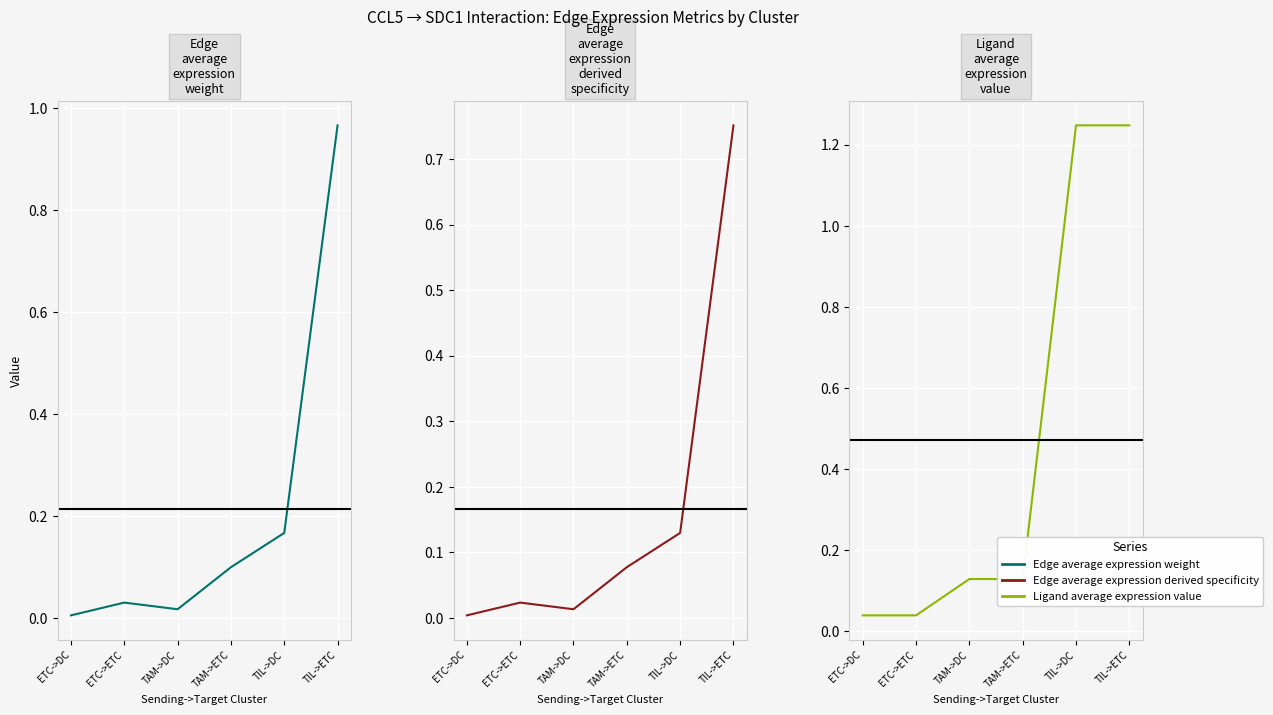

Is it true that Ligand average expression value equals 1.2 at TIL->ETC?

True